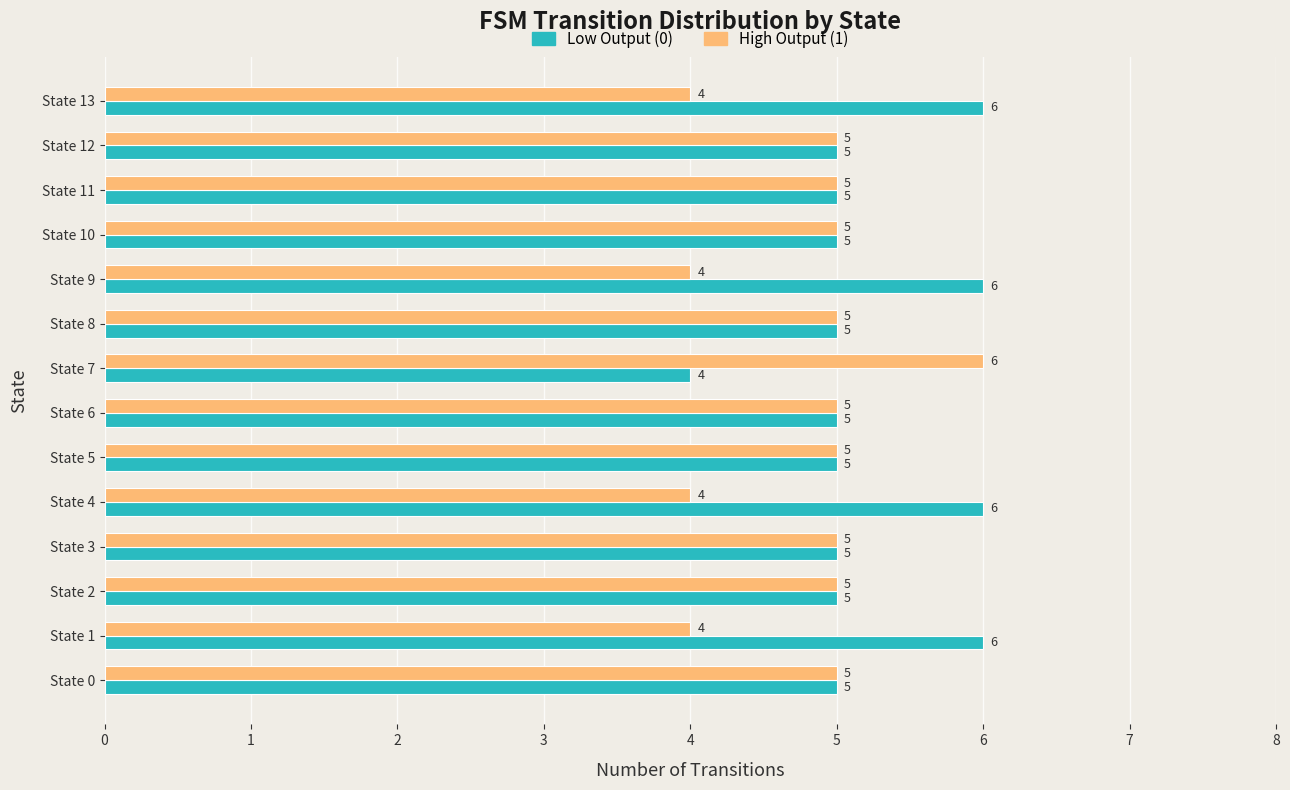

How many High Output (1) values are between 4 and 5?

13